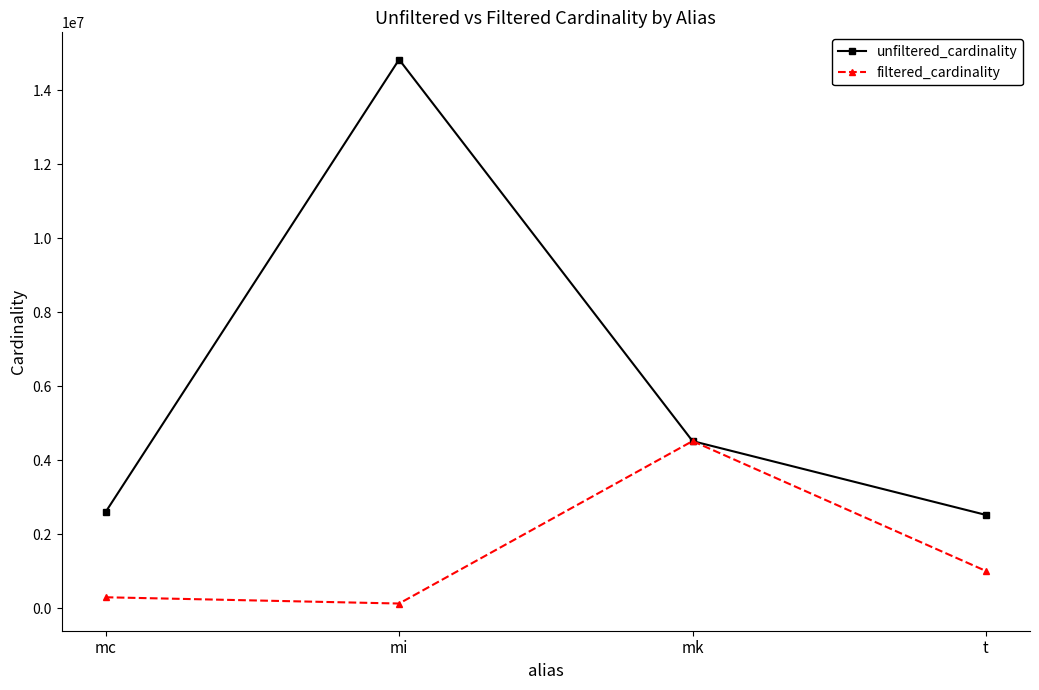

What is the greatest value displayed?

14835720